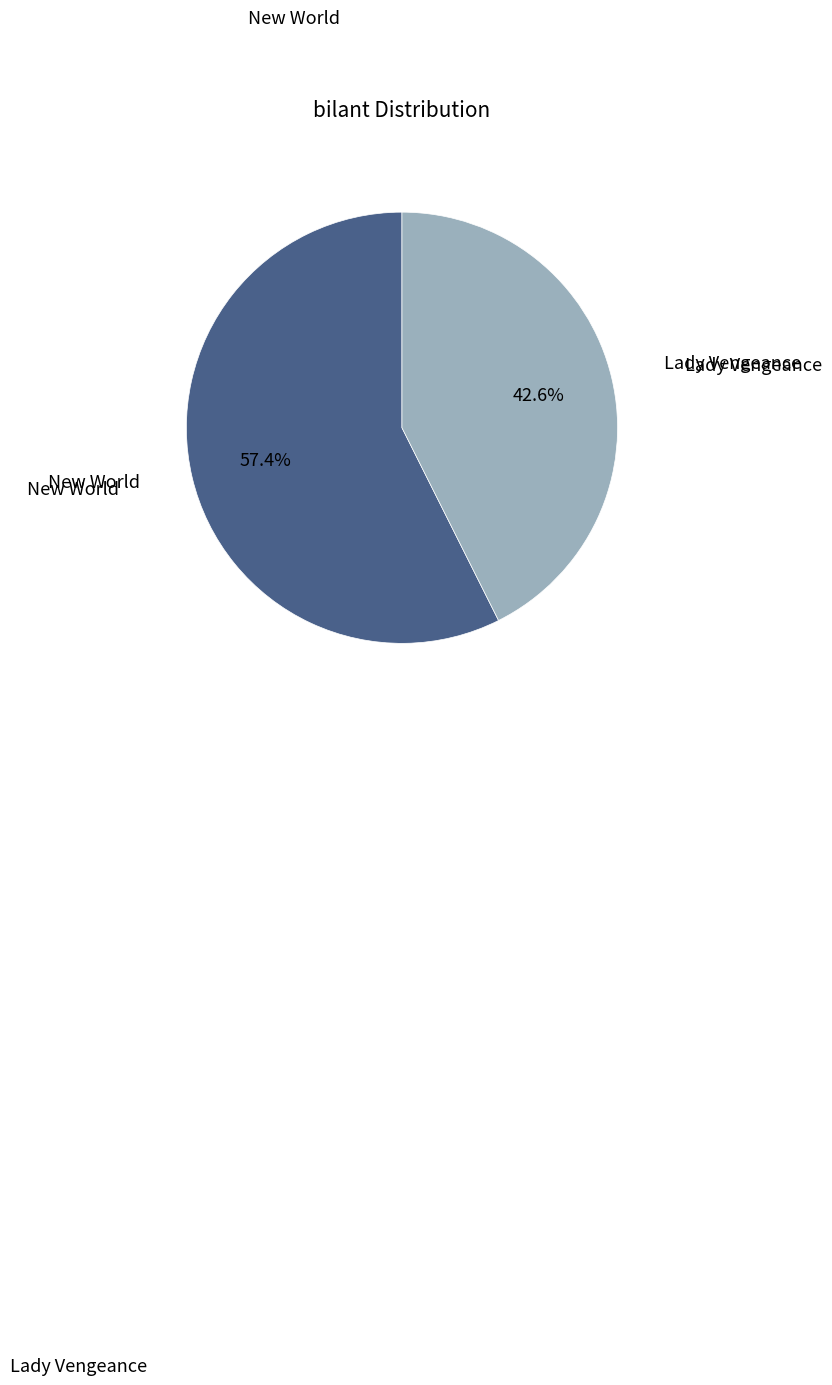

To the nearest percent, what is the average slice percentage?

50%